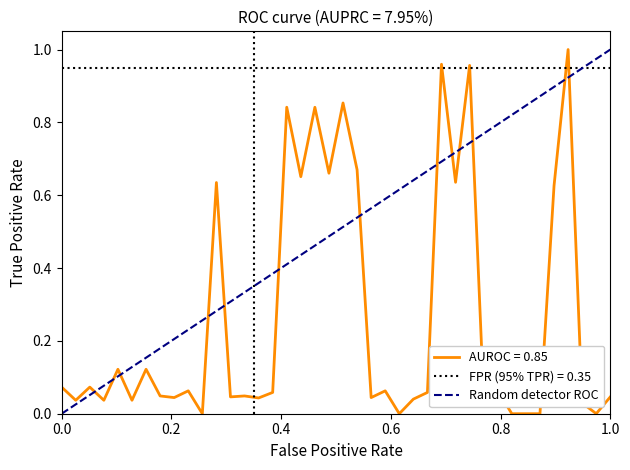

What is the difference between the second highest and second lowest values?

1.0